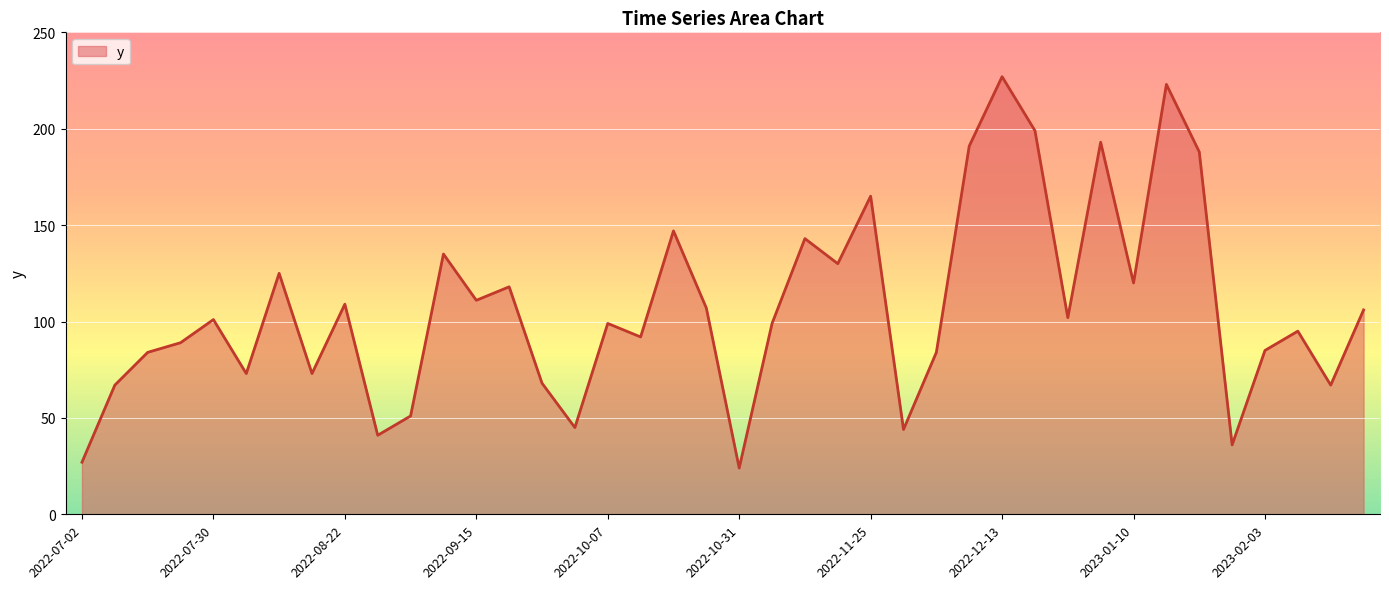

What is the average value?

107